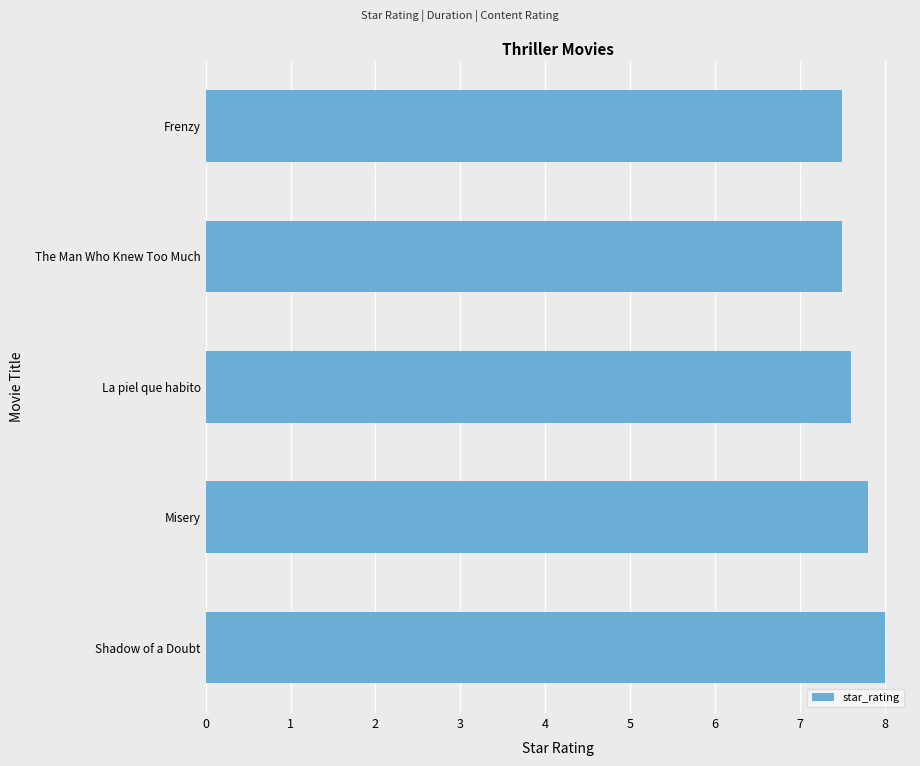

What is the difference between the maximum and second lowest values?

0.5